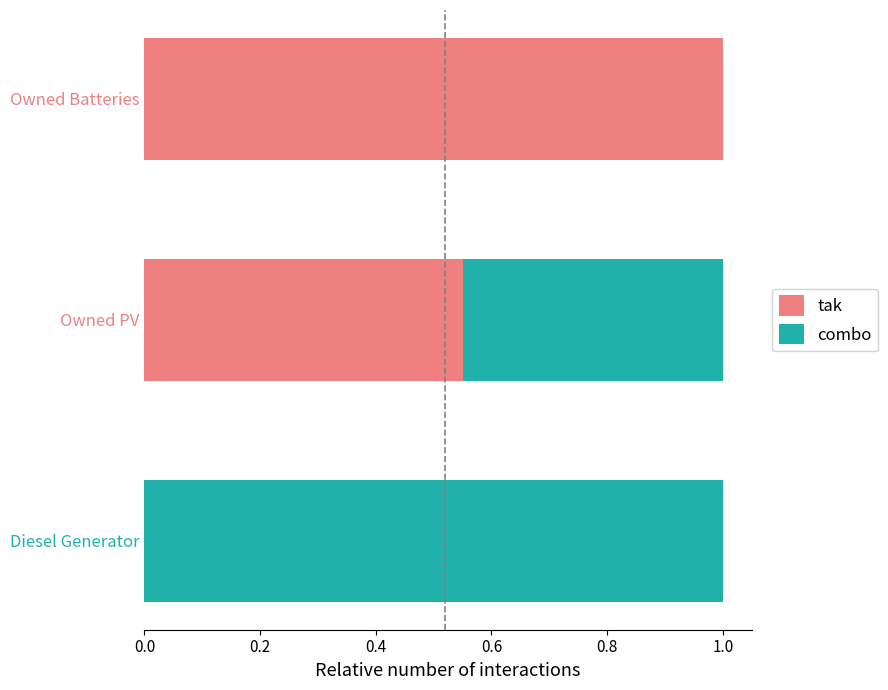

At which label does tak reach its peak?

Owned Batteries